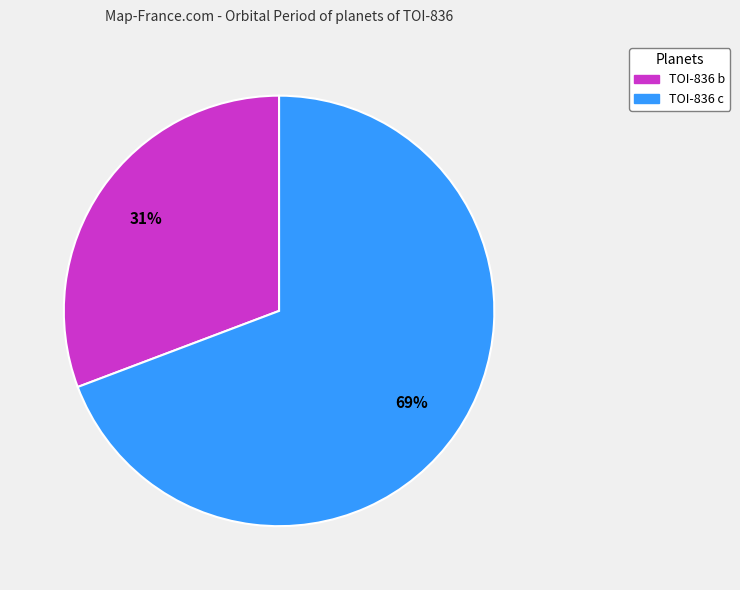

Which has a higher value, TOI-836 c or TOI-836 b?

TOI-836 c